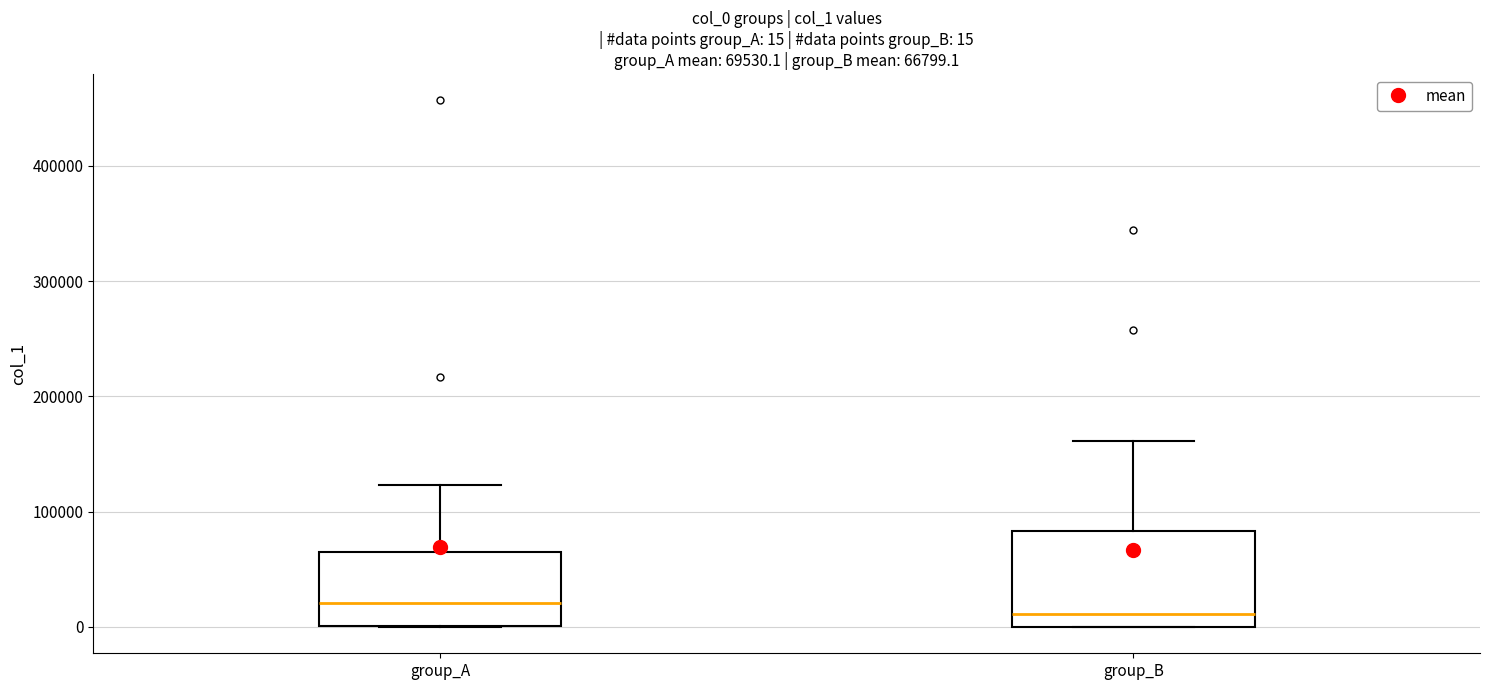

Which box is the tallest, from its lower edge to its upper edge?

group_B